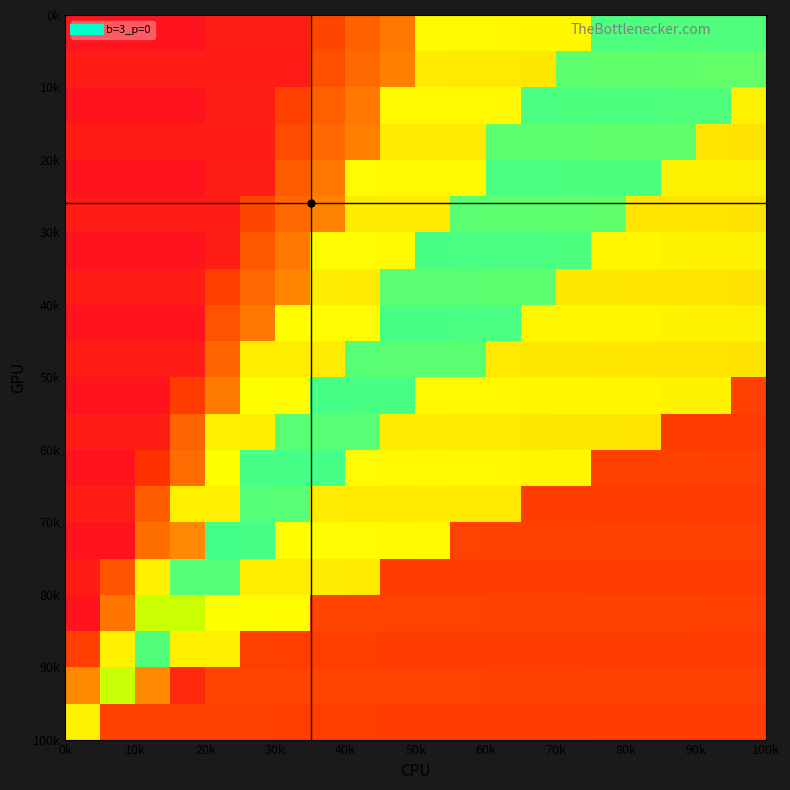

At how many categories does at least one series exceed 0?

20